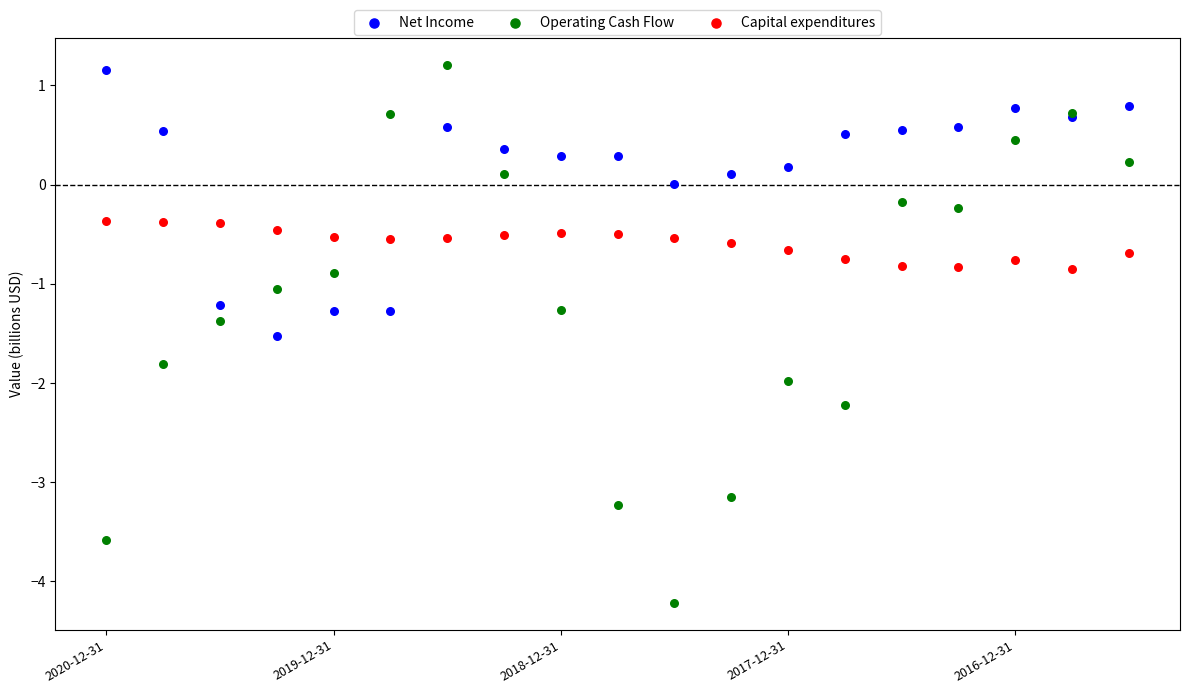

Which series contains the lowest Y value?

Operating Cash Flow